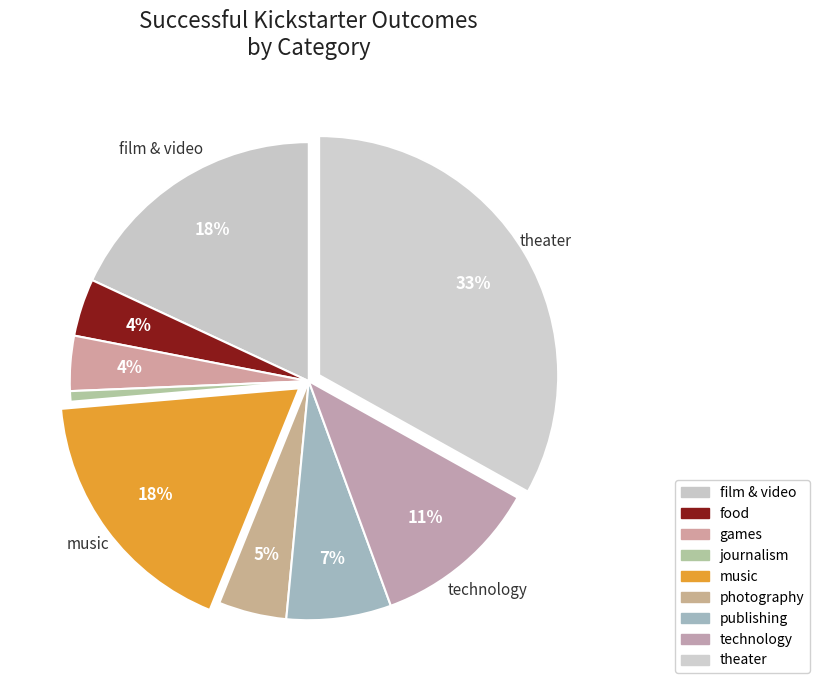

To the nearest percent, what is the combined percentage of games and journalism?

4%